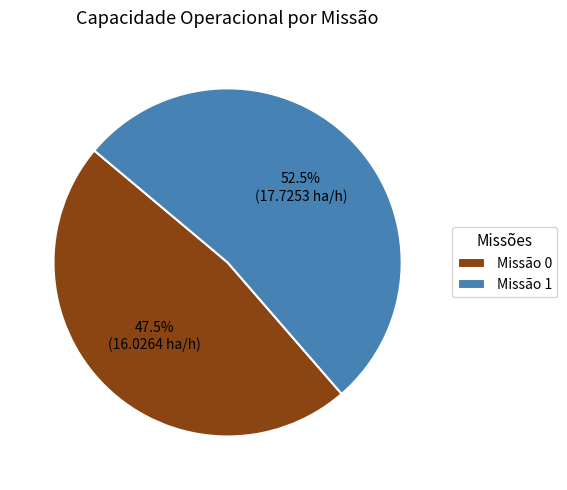

Does Missão 0 represent more than half of the total?

No